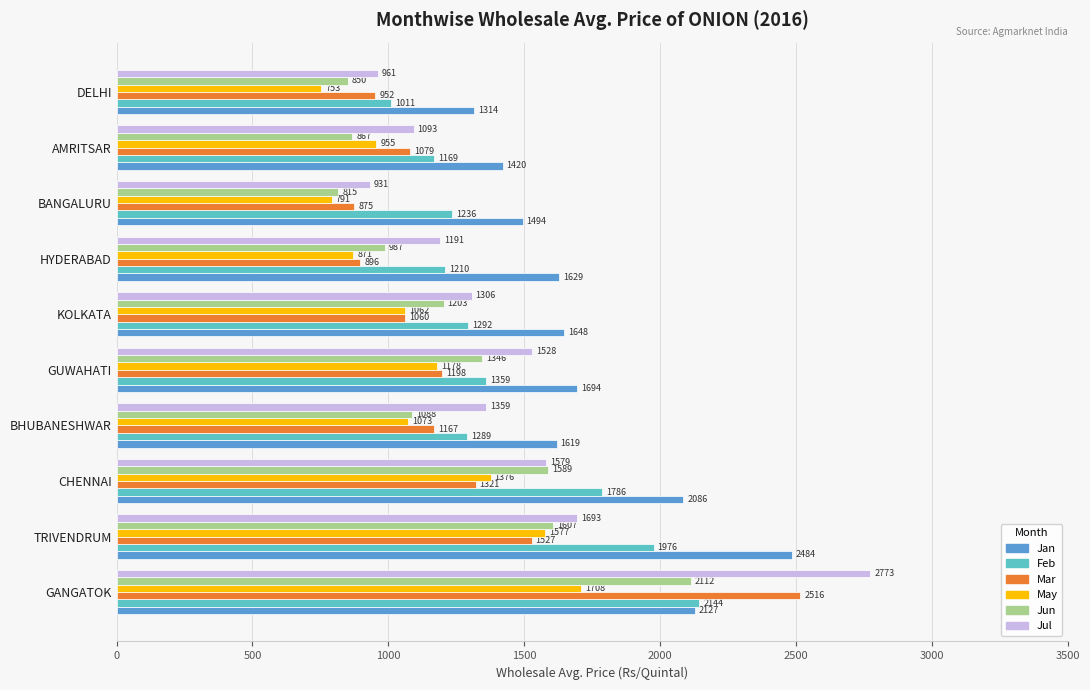

At which category is the sum across all series the highest?

GANGATOK